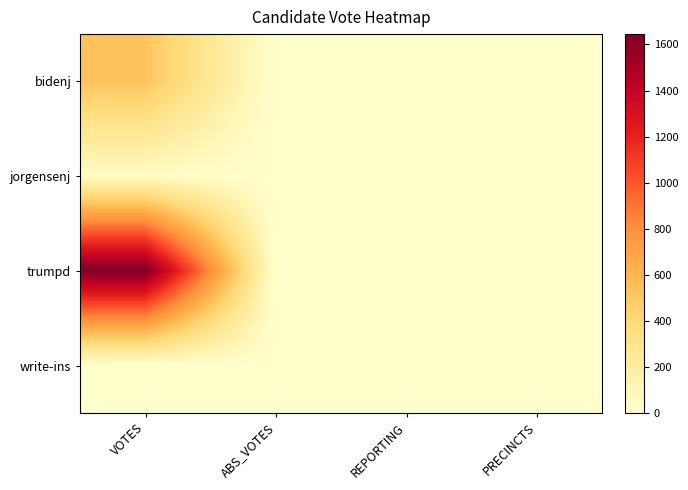

Reading left to right, extract all data points from this chart.

bidenj: VOTES=527	ABS_VOTES=0	REPORTING=4	PRECINCTS=4
jorgensenj: VOTES=44	ABS_VOTES=0	REPORTING=4	PRECINCTS=4
trumpd: VOTES=1645	ABS_VOTES=0	REPORTING=4	PRECINCTS=4
write-ins: VOTES=3	ABS_VOTES=0	REPORTING=4	PRECINCTS=4